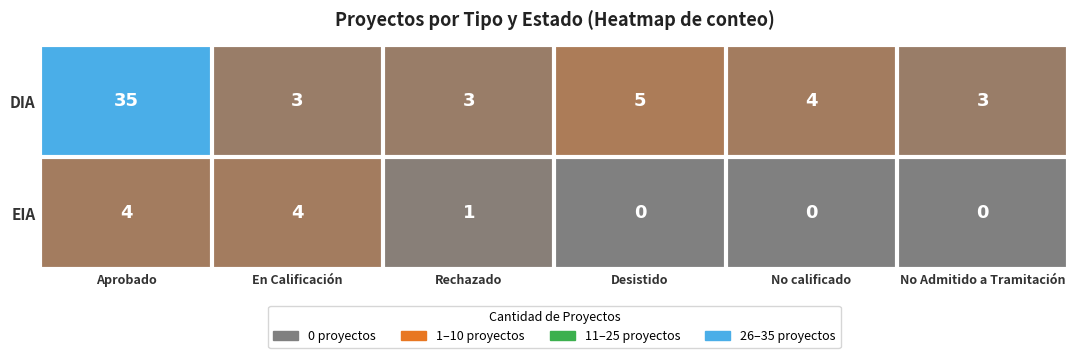

Which series has the widest spread of values?

DIA